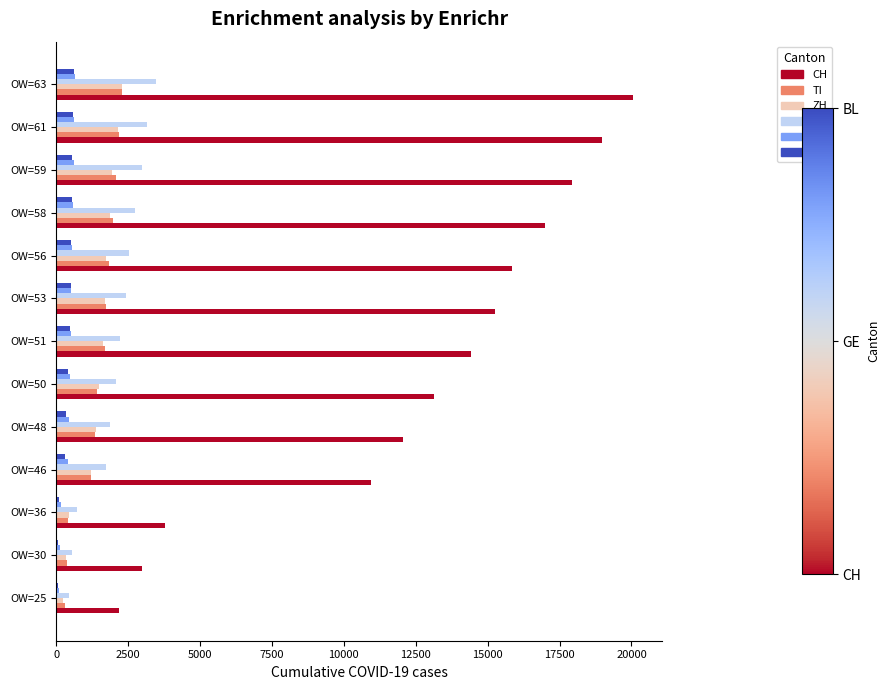

What is the sum of all ZH values?

18397